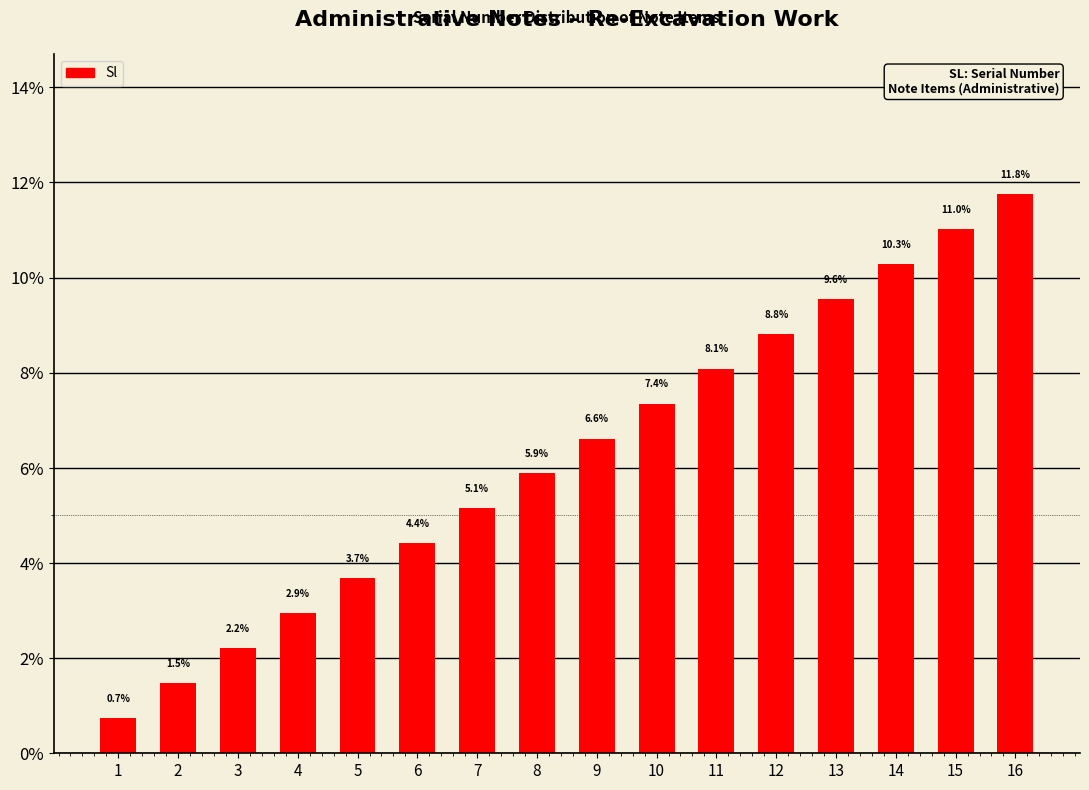

Which has a higher value, 11 or 14?

14